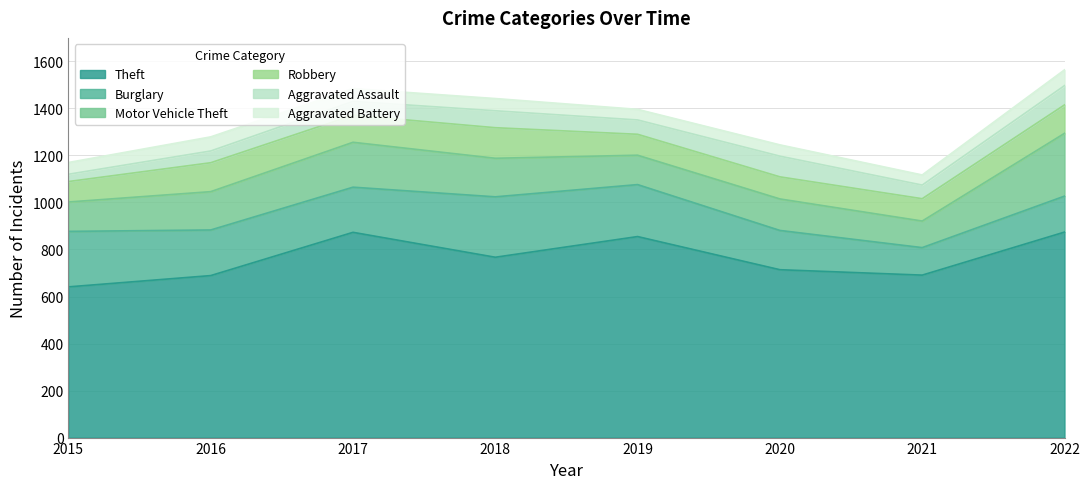

Reading left to right, list all the values displayed in this chart.

Theft: 2015=641	2016=689	2017=873	2018=767	2019=855	2020=714	2021=691	2022=874
Burglary: 2015=236	2016=194	2017=192	2018=257	2019=221	2020=167	2021=117	2022=153
Motor Vehicle Theft: 2015=125	2016=163	2017=191	2018=164	2019=125	2020=134	2021=113	2022=267
Robbery: 2015=87	2016=123	2017=115	2018=130	2019=89	2020=94	2021=95	2022=121
Aggravated Assault: 2015=31	2016=50	2017=59	2018=72	2019=61	2020=88	2021=58	2022=82
Aggravated Battery: 2015=50	2016=60	2017=54	2018=52	2019=45	2020=48	2021=43	2022=67